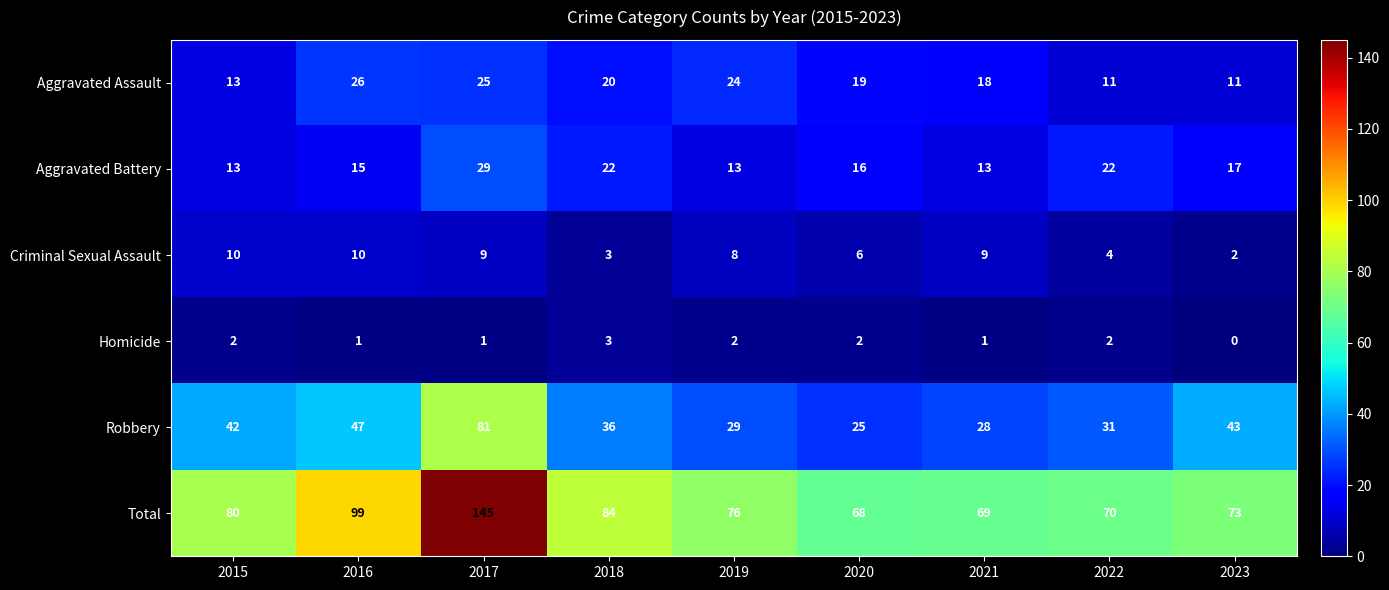

Which category has the highest value across all series?

2017